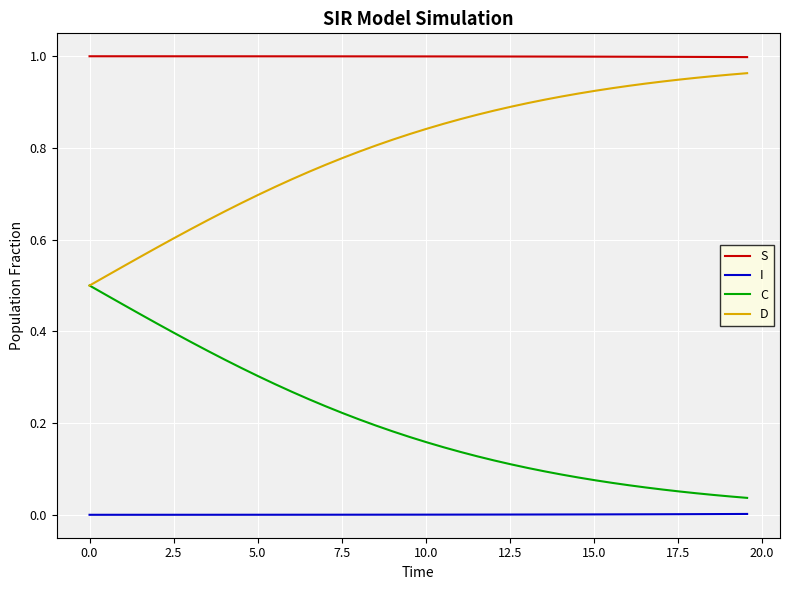

True or false: C and S intersect in this chart.

False